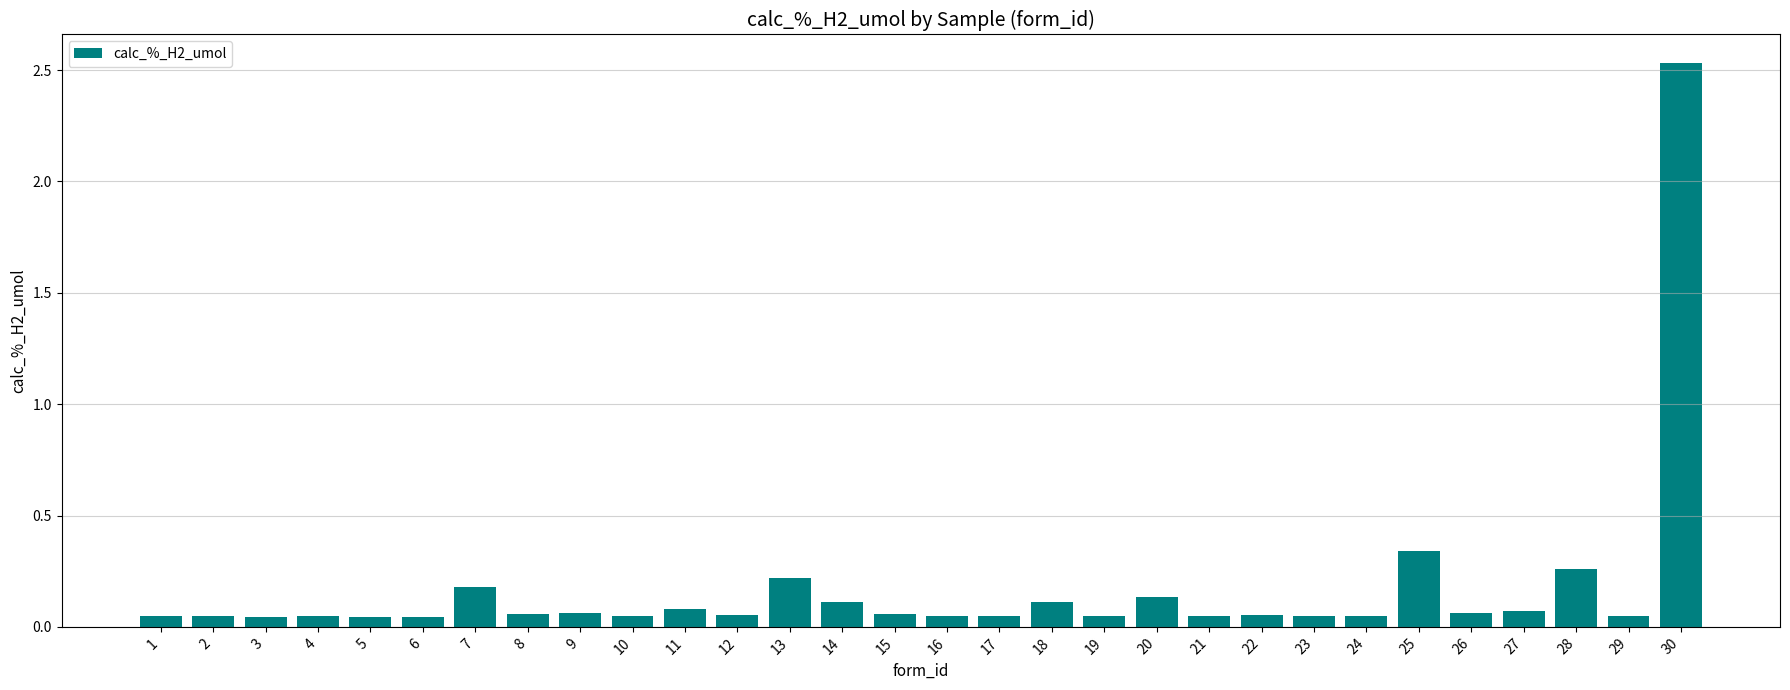

At which category does the chart reach its peak across all series?

30